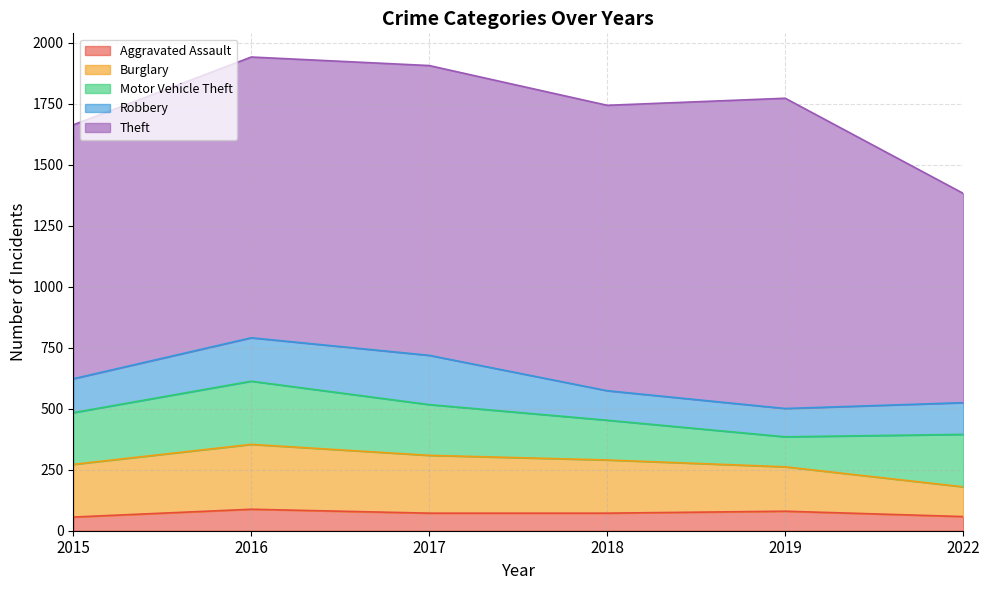

What is the difference between the maximum and second lowest values in the Motor Vehicle Theft series?

96